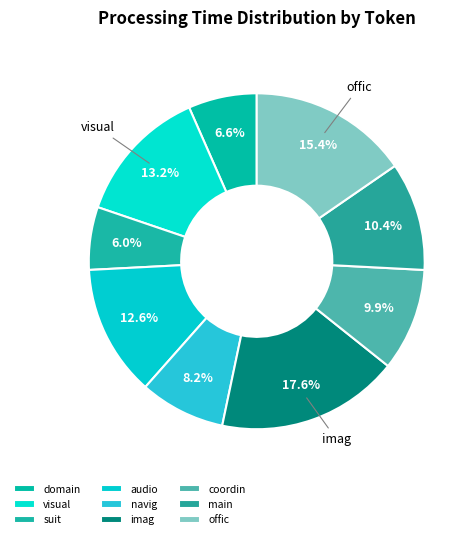

Which slice is the largest?

imag